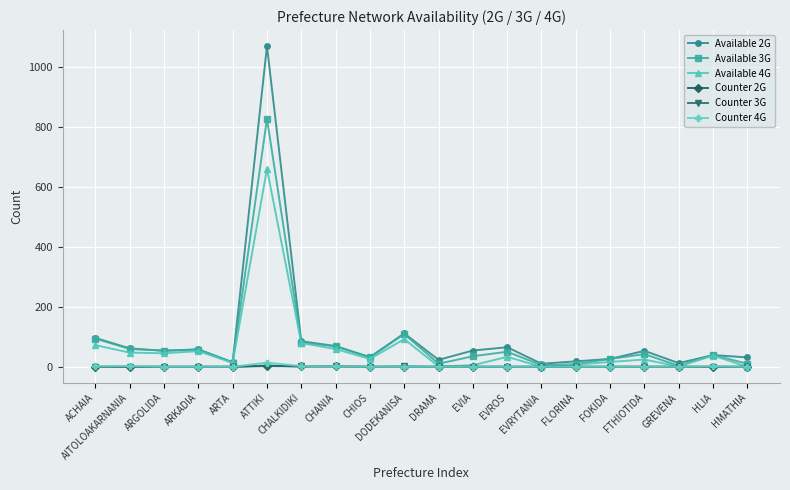

Which series has the widest spread of values?

Available 2G